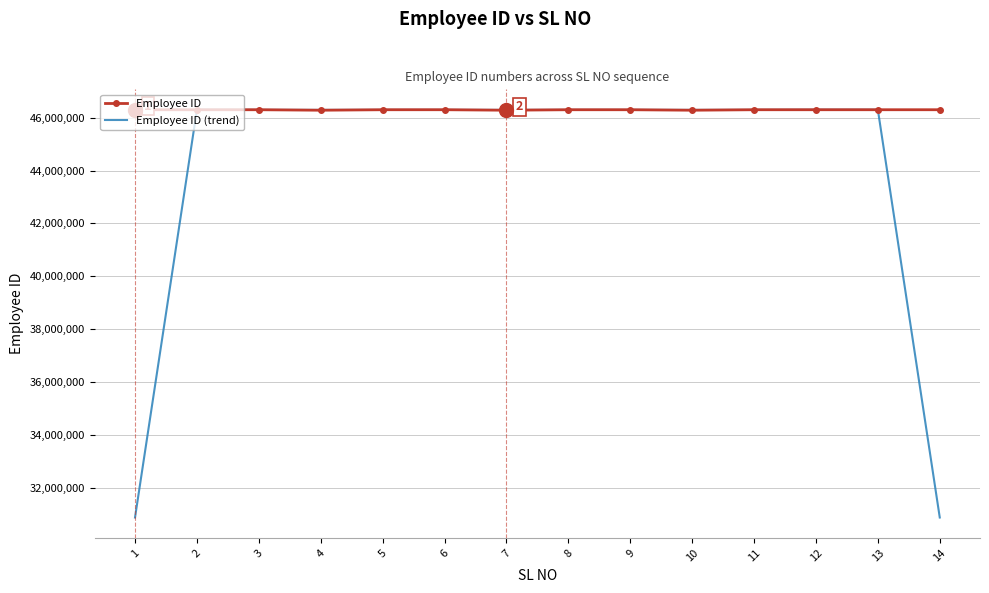

Rank the series by their average value, from highest to lowest.

Employee ID, Employee ID (trend)